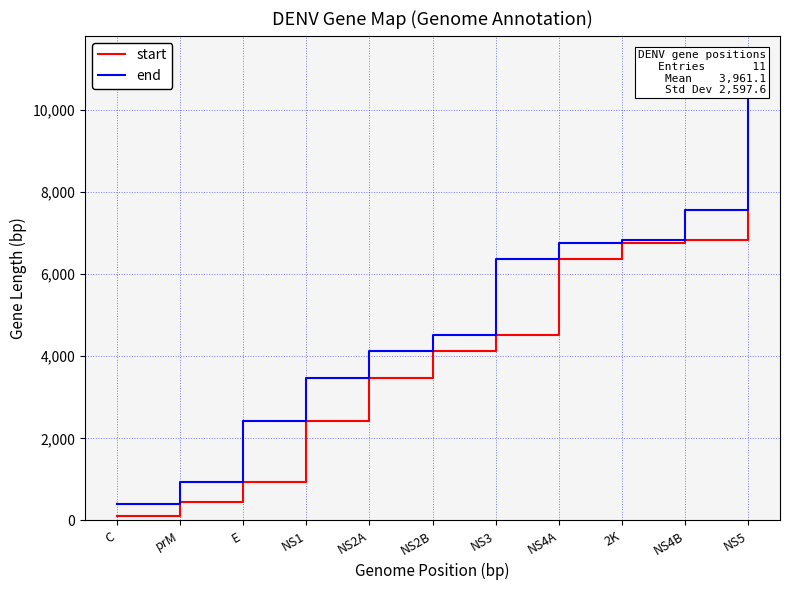

Reading left to right, list all the values displayed in this chart.

start: C=102	prM=441	E=939	NS1=2424	NS2A=3480	NS2B=4134	NS3=4524	NS4A=6378	2K=6759	NS4B=6828	NS5=7563
end: C=398	prM=938	E=2423	NS1=3479	NS2A=4133	NS2B=4523	NS3=6377	NS4A=6758	2K=6827	NS4B=7562	NS5=10262